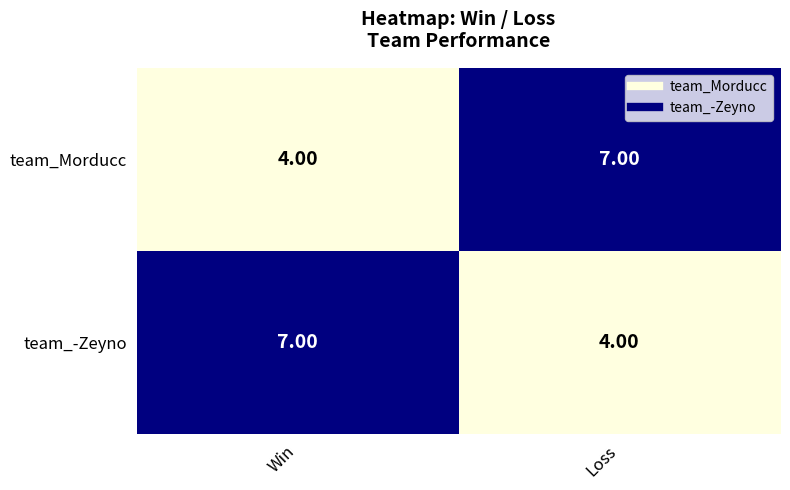

Is the value of team_-Zeyno at Loss greater than the value of team_Morducc at Loss?

No